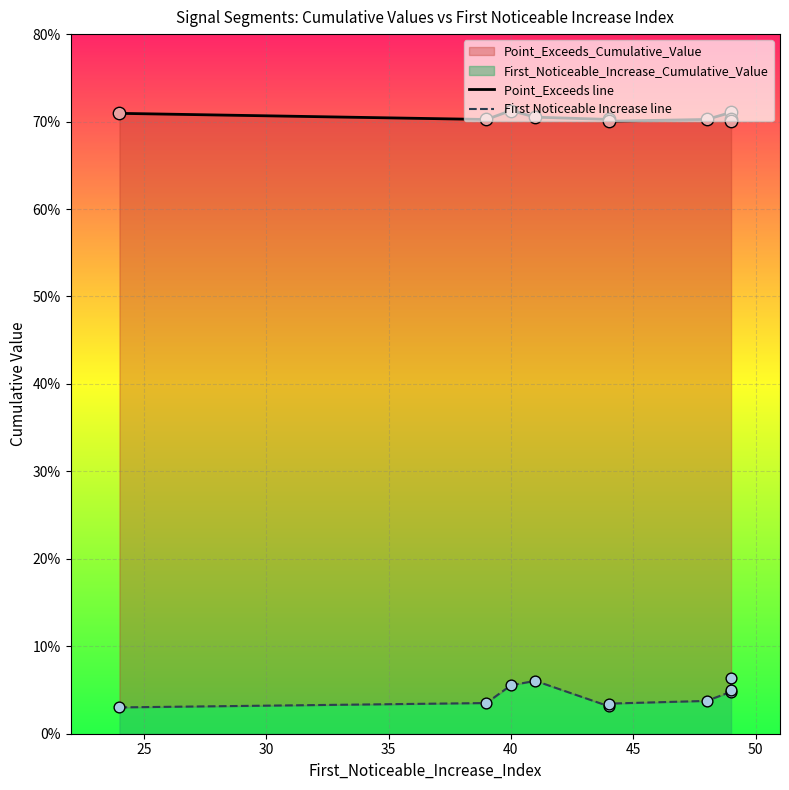

Which series has the widest spread of Y values?

First Noticeable Increase line